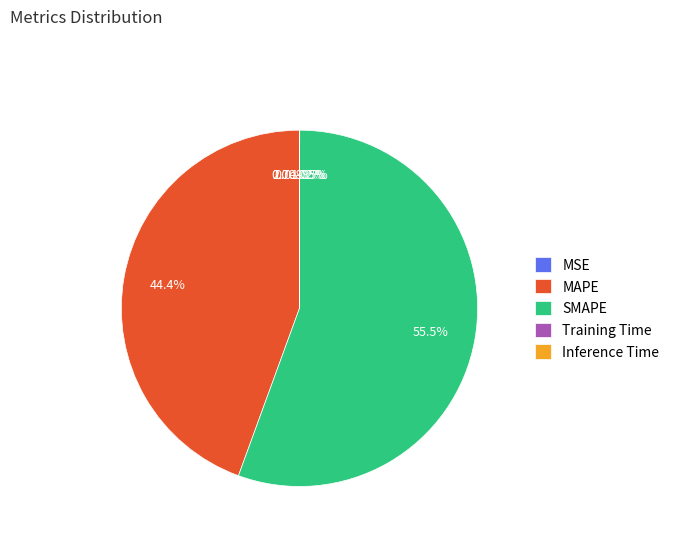

How much of the chart is everything except Inference Time?

100.0%